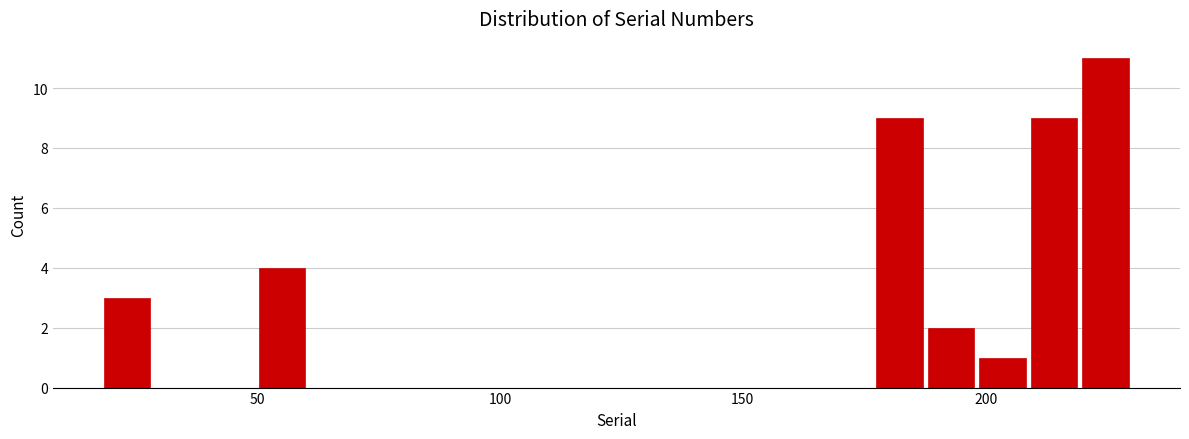

Around what value on the x-axis is the tallest bar? Give the approximate position of its centre, as read against the axis.

225